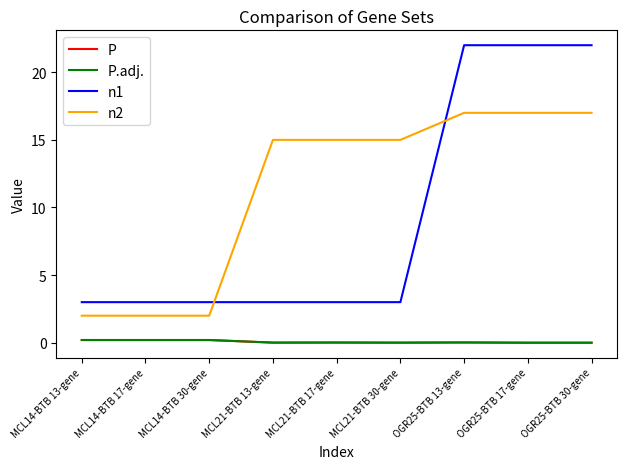

Which series has the widest spread of values?

n1